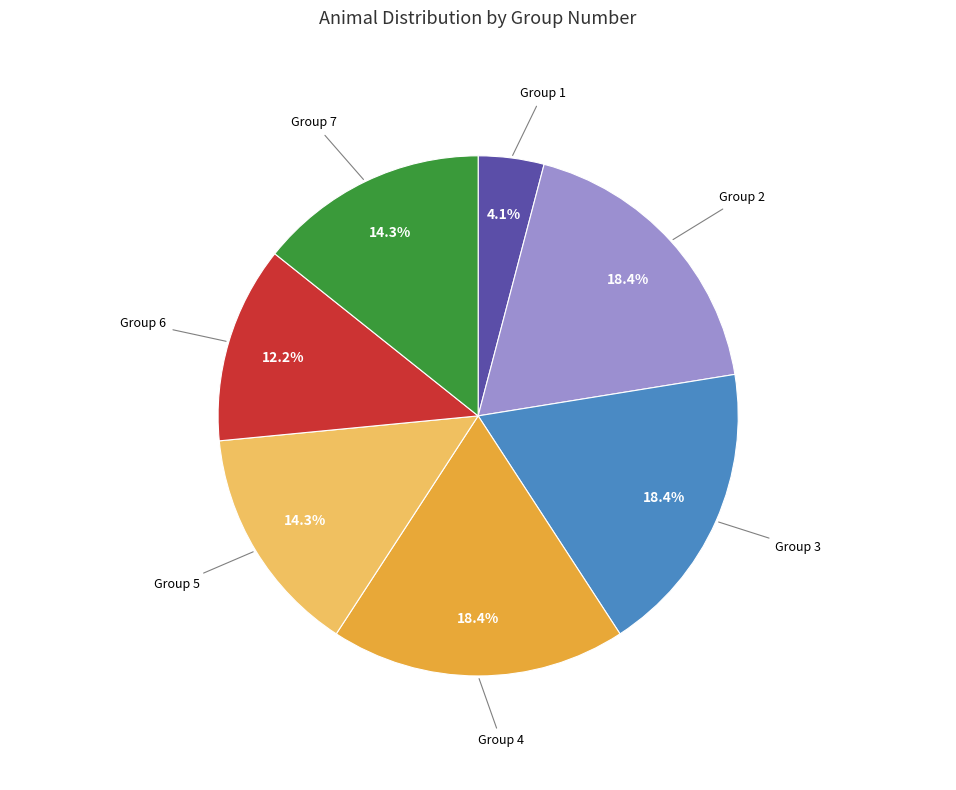

How many segments does this pie chart have?

7